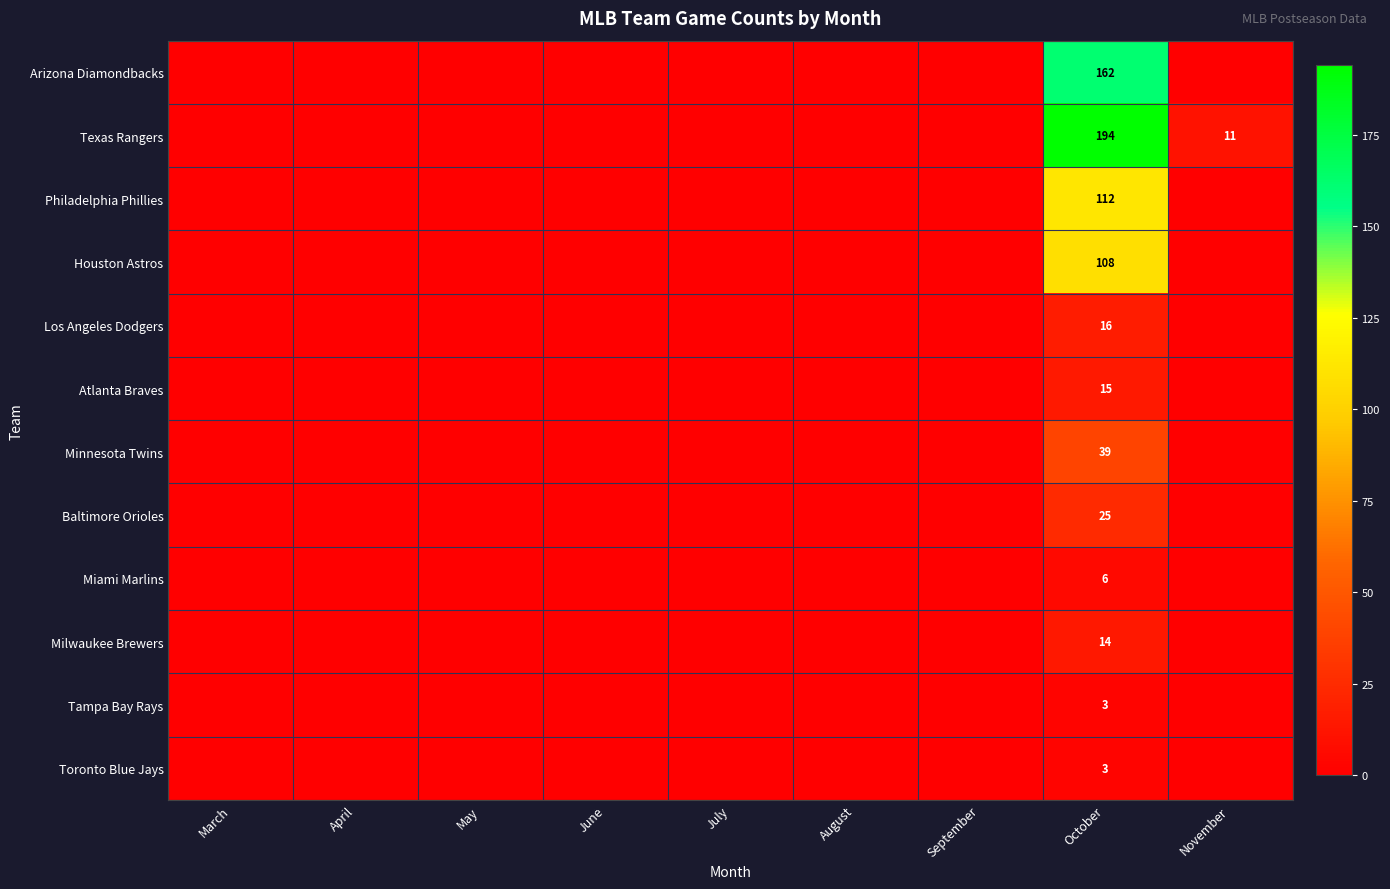

What is the sum of all Los Angeles Dodgers values?

16